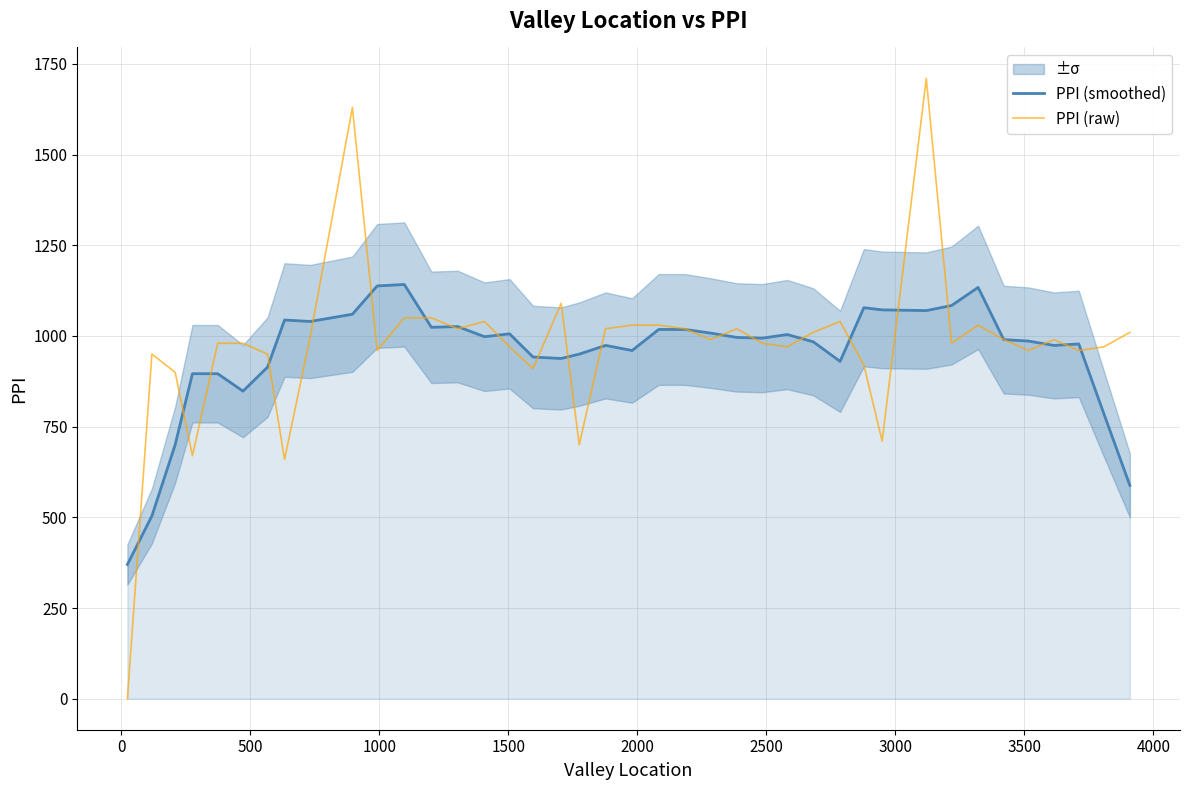

What is the highest value of the PPI (smoothed) series?

1142